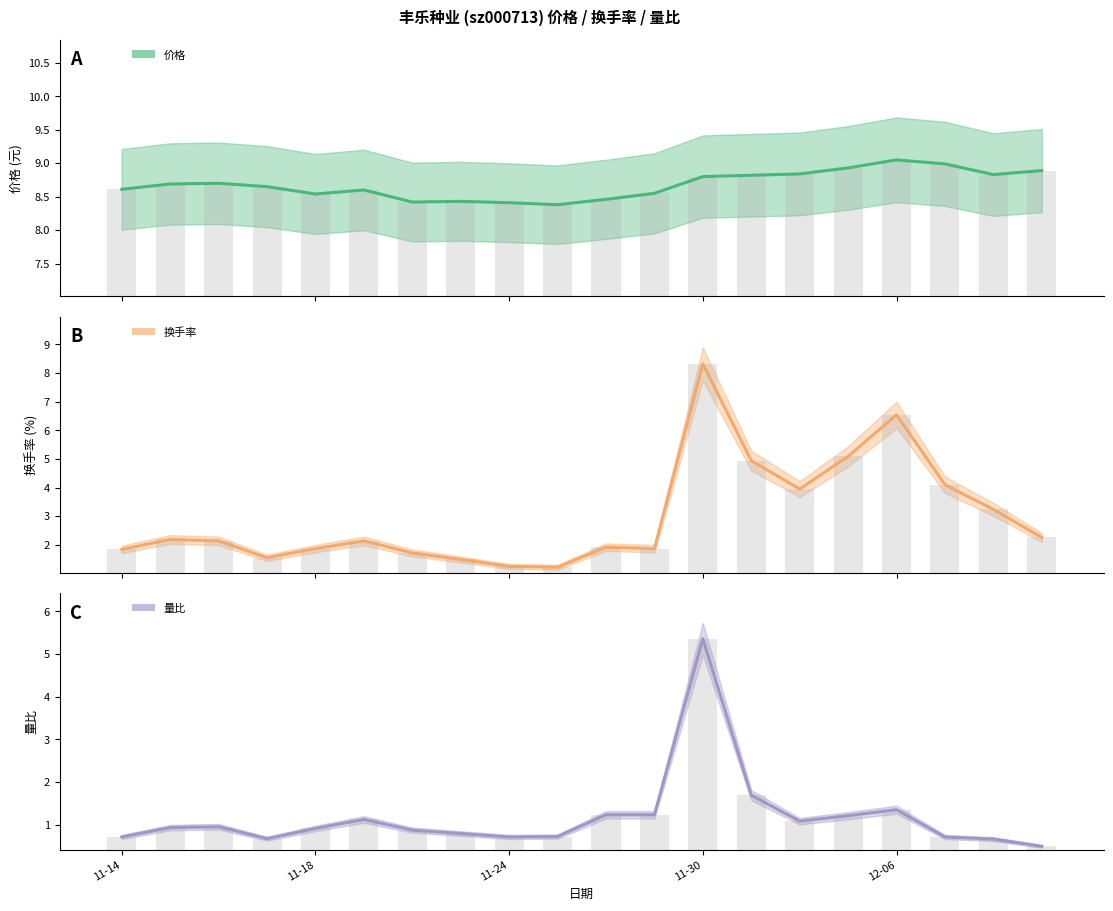

Which series has the largest total across all categories?

价格